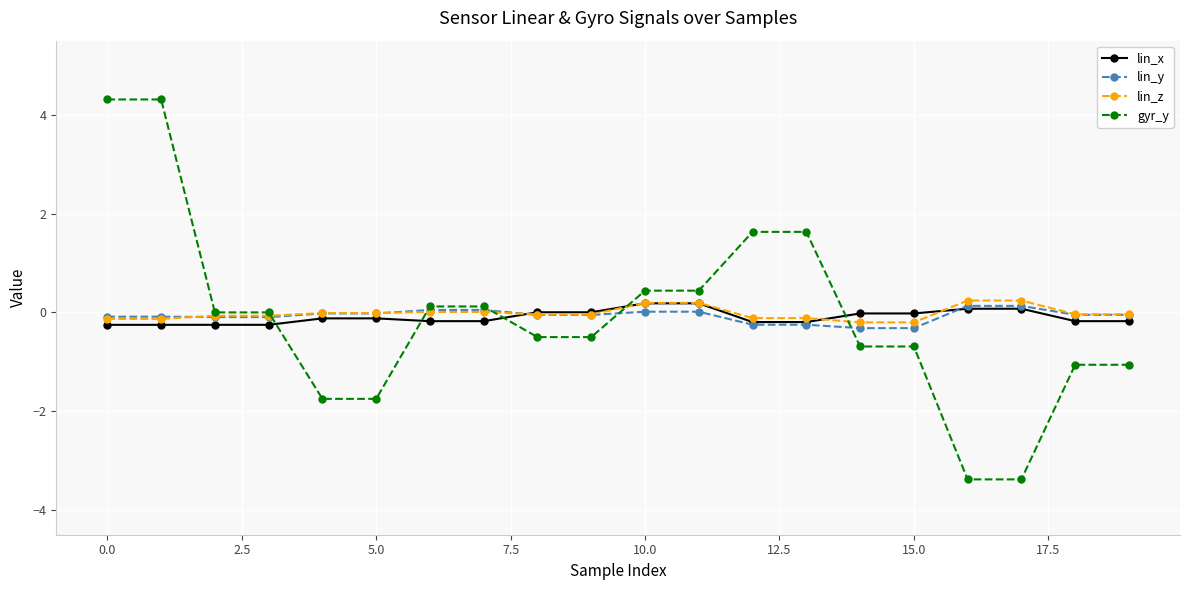

Which series has the widest spread of values?

gyr_y